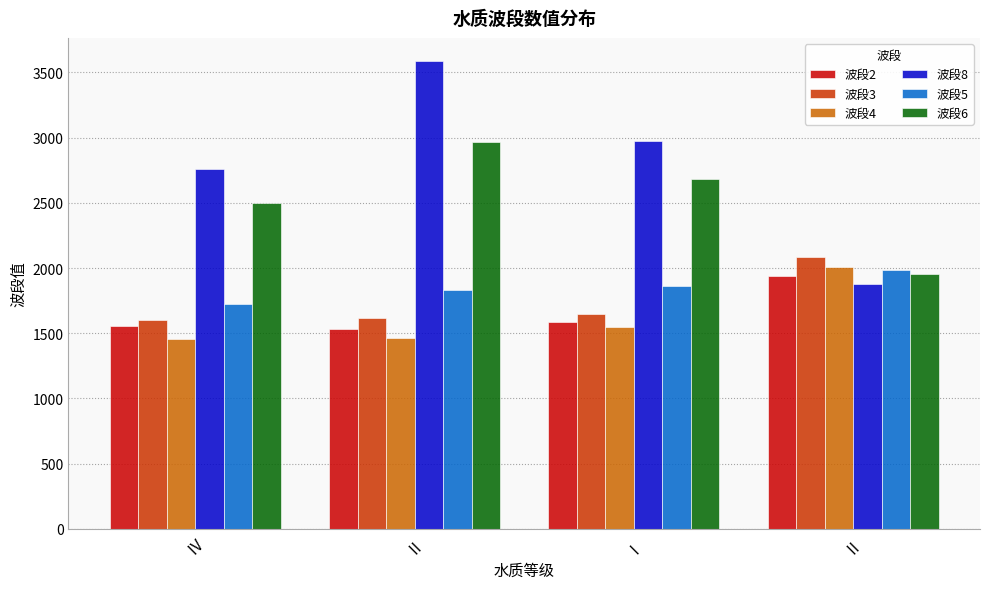

What is the sum of all 波段2 values?

6613